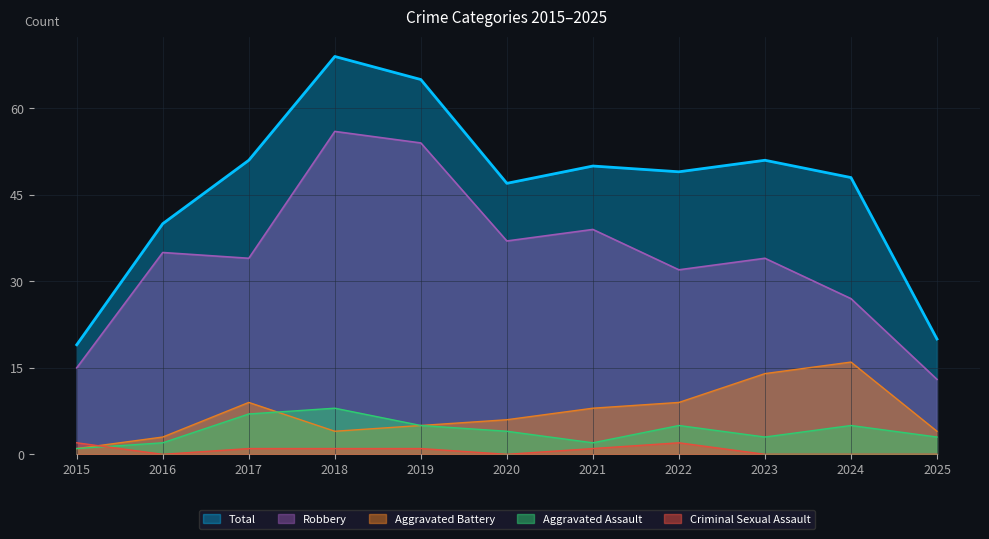

Reading left to right, what are all the values shown in this chart?

Robbery: 15	35	34	56	54	37	39	32	34	27	13
Aggravated Battery: 1	3	9	4	5	6	8	9	14	16	4
Aggravated Assault: 1	2	7	8	5	4	2	5	3	5	3
Criminal Sexual Assault: 2	0	1	1	1	0	1	2	0	0	0
Total: 19	40	51	69	65	47	50	49	51	48	20